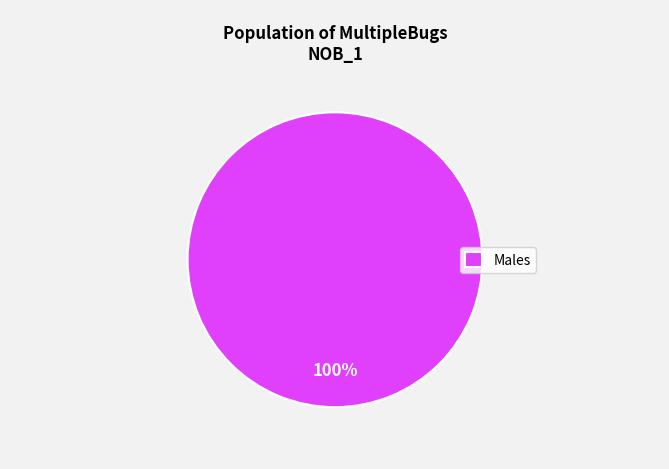

What percentage is the Males slice, to the nearest percent?

100%